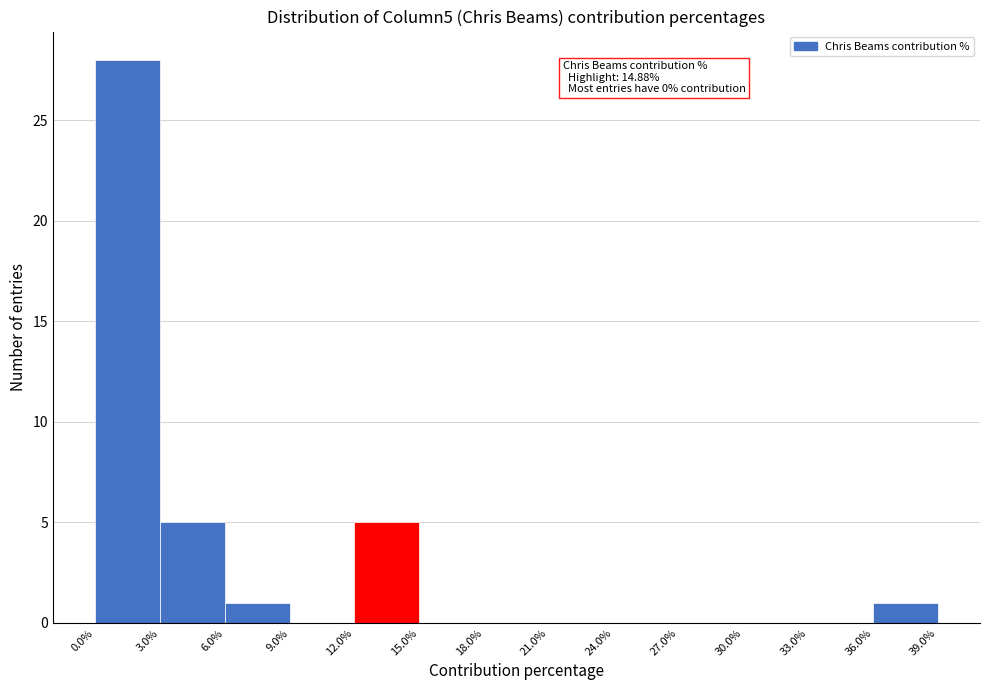

Which range on the x-axis has the tallest bar?

0.0% to 3.0%